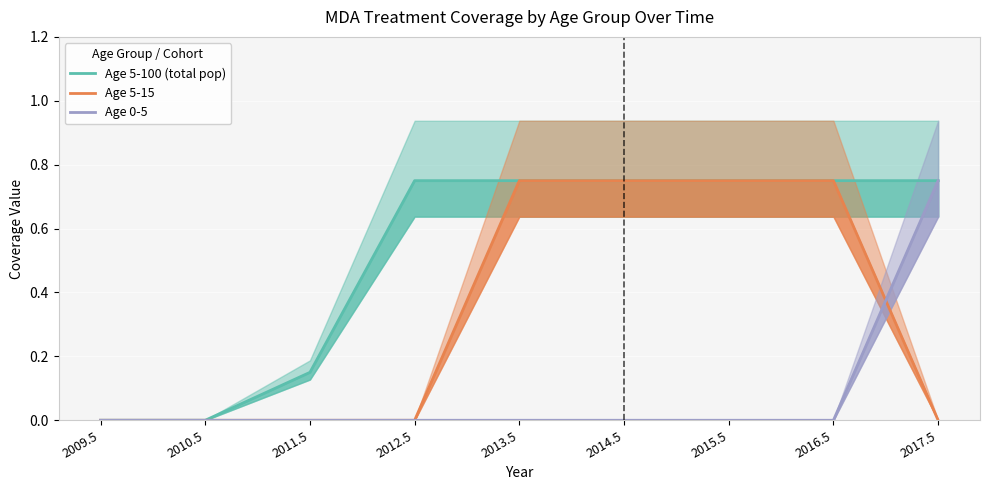

How many Age 5-15 values are between 0 and 1?

9